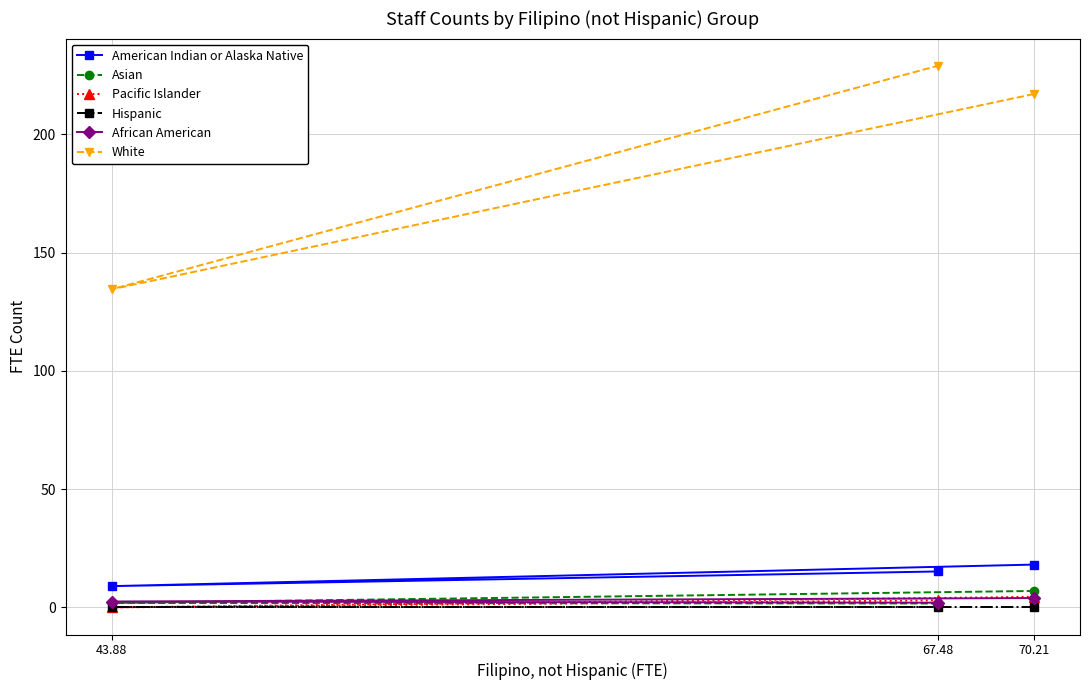

Reading right to left, extract all data points from this chart.

American Indian or Alaska Native: 15.2	9.0	18.1
Asian: 1.7	1.9	7.0
Pacific Islander: 3.0	0.0	4.5
Hispanic: 0.0	0.0	0.0
African American: 2.0	2.5	4.0
White: 229.0	134.5	217.0